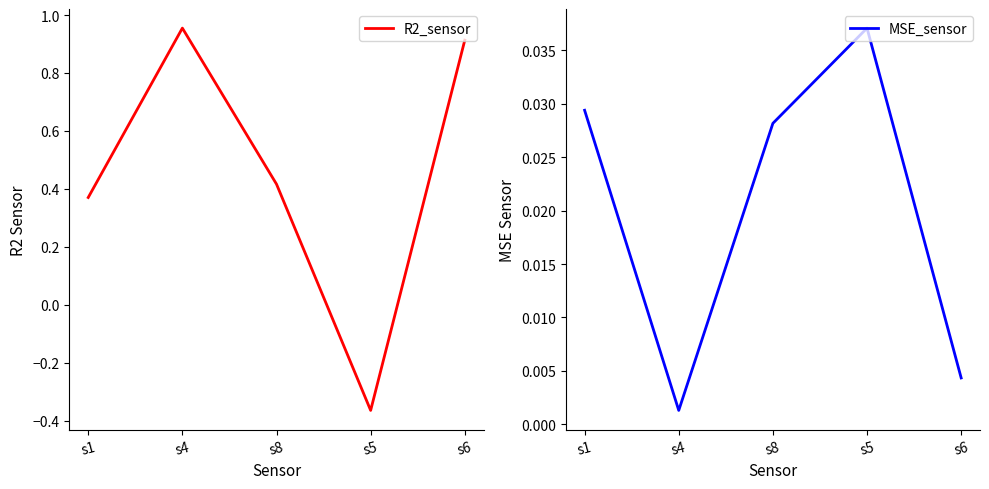

Which series has the widest spread of values?

R2_sensor